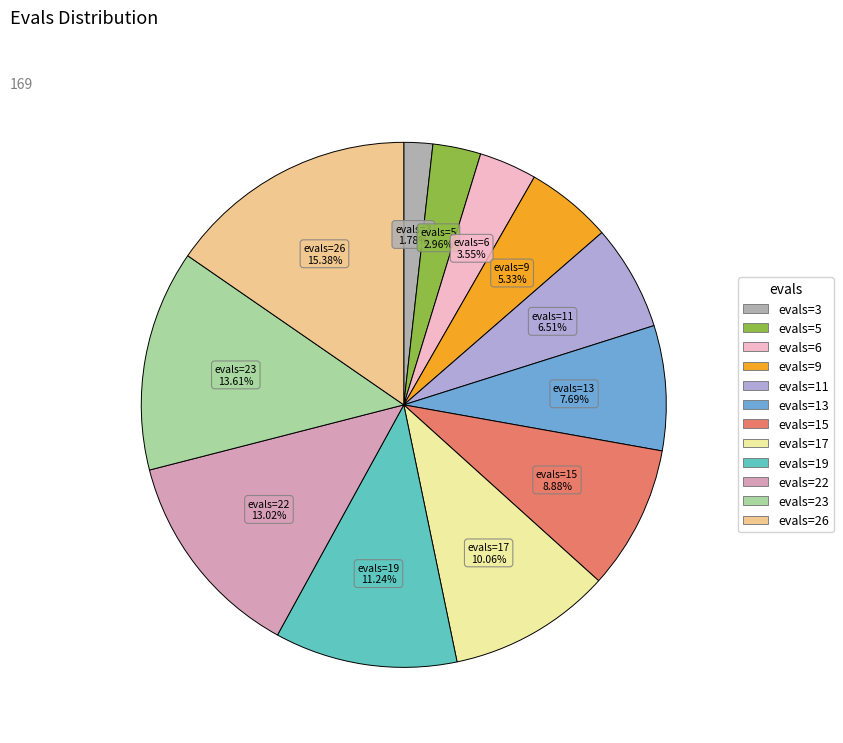

Is there any slice that represents more than half of the pie?

No